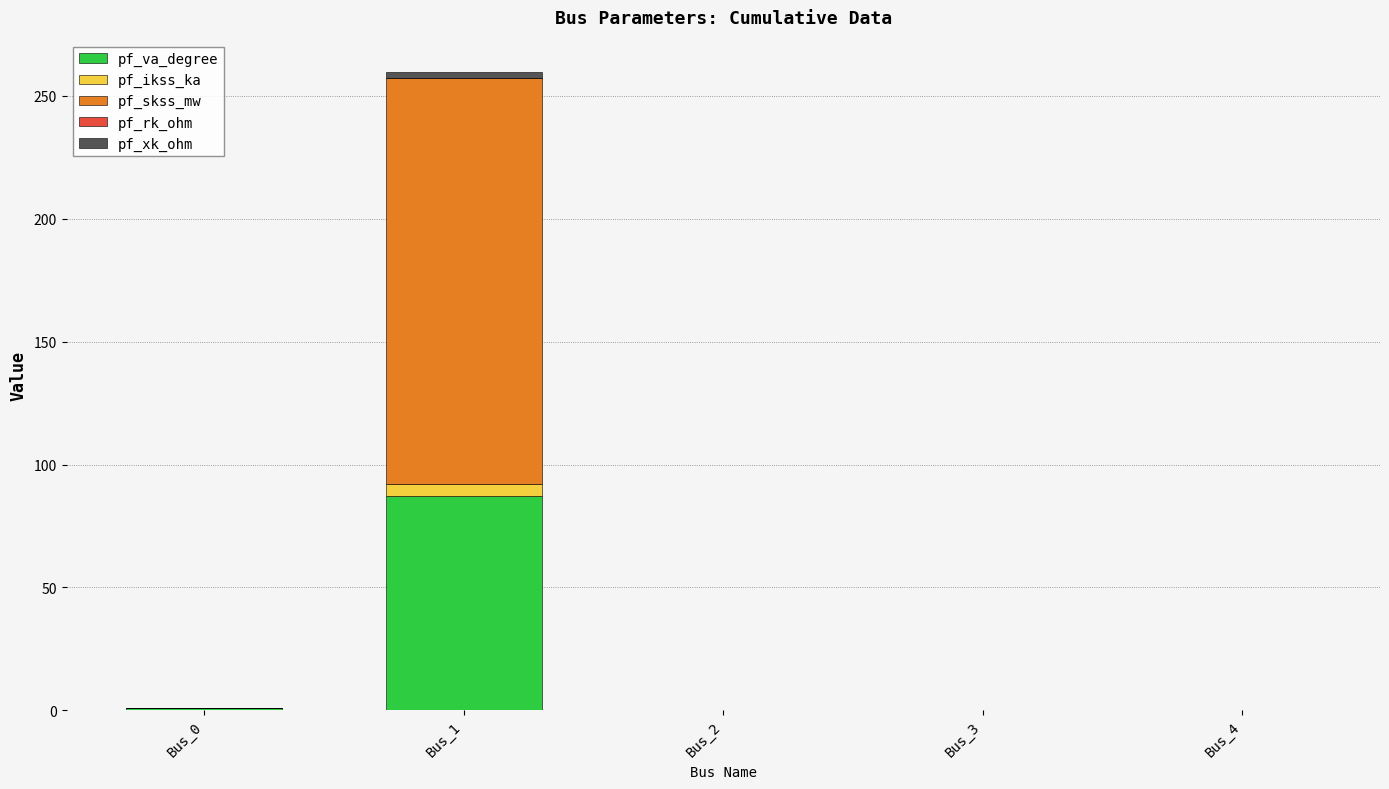

At which label does pf_va_degree reach its peak?

Bus_1